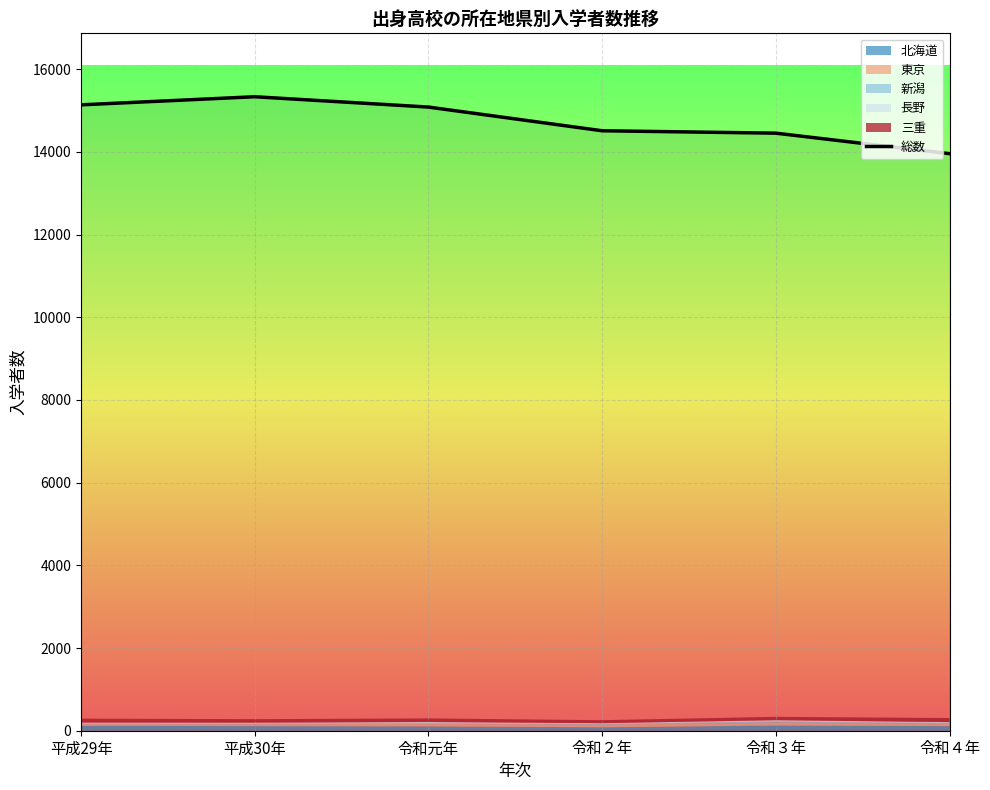

The chart shows a value of 14454 at 令和３年. True or false?

True